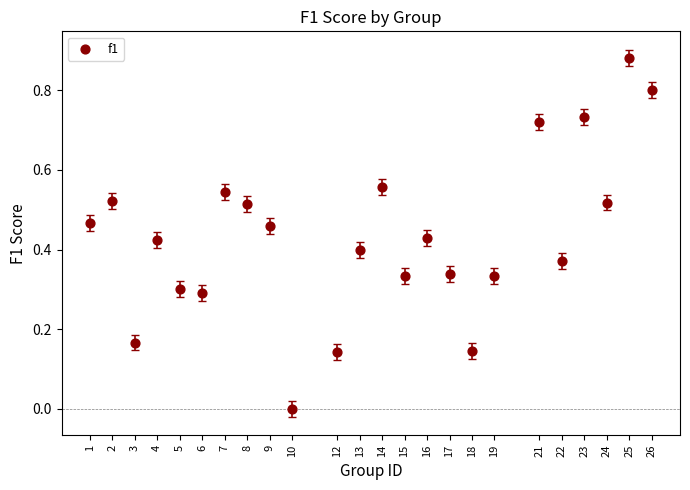

What is the range of X values (max minus min)?

25.0